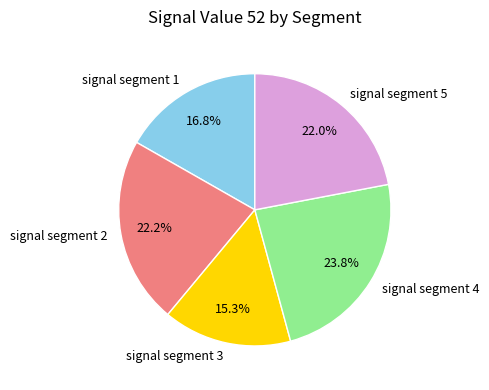

Which slice is the smallest?

signal segment 3